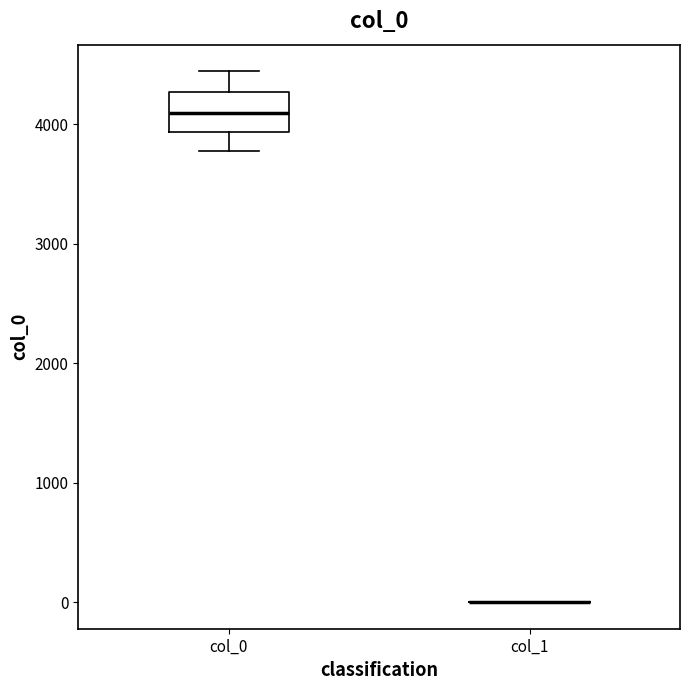

Where is the upper edge of the box for col_0 on the y-axis? The values are not printed on the chart, so give them approximately, as read against the axis.

4300